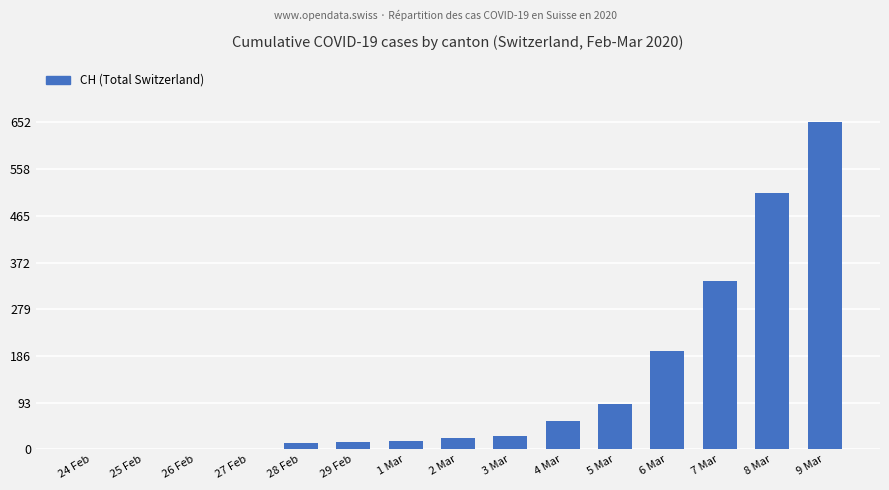

Are the bars horizontal?

No